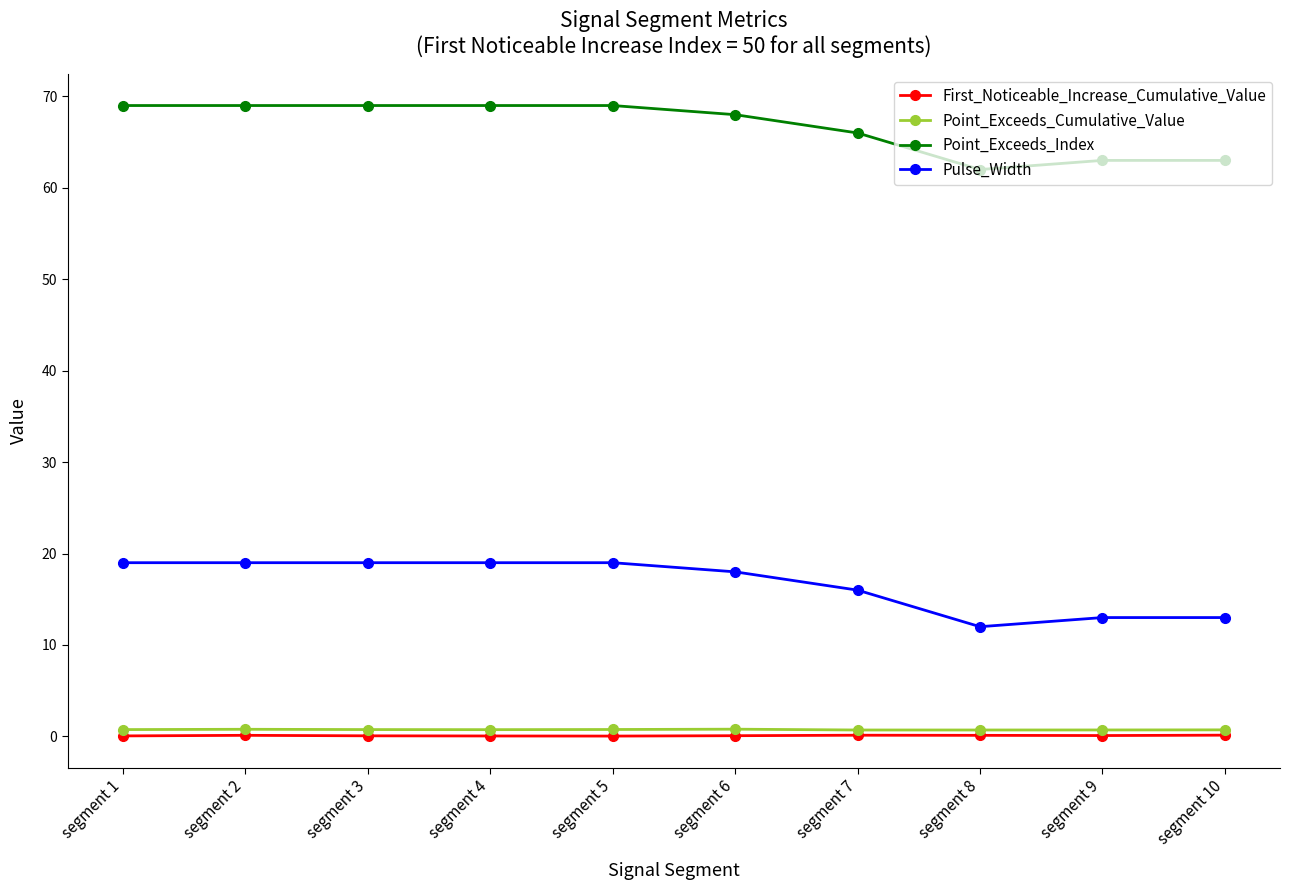

True or false: First_Noticeable_Increase_Cumulative_Value and Point_Exceeds_Index intersect in this chart.

False